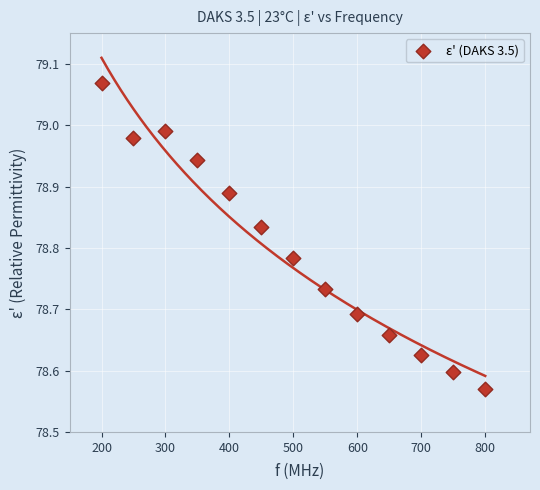

What is the range of X values (max minus min)?

600.0